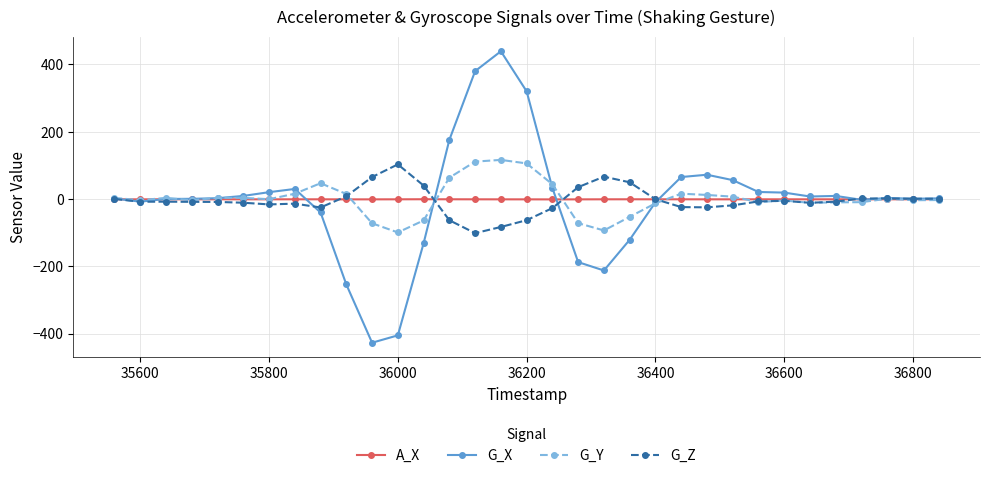

What is the highest value of the G_Z series?

102.9